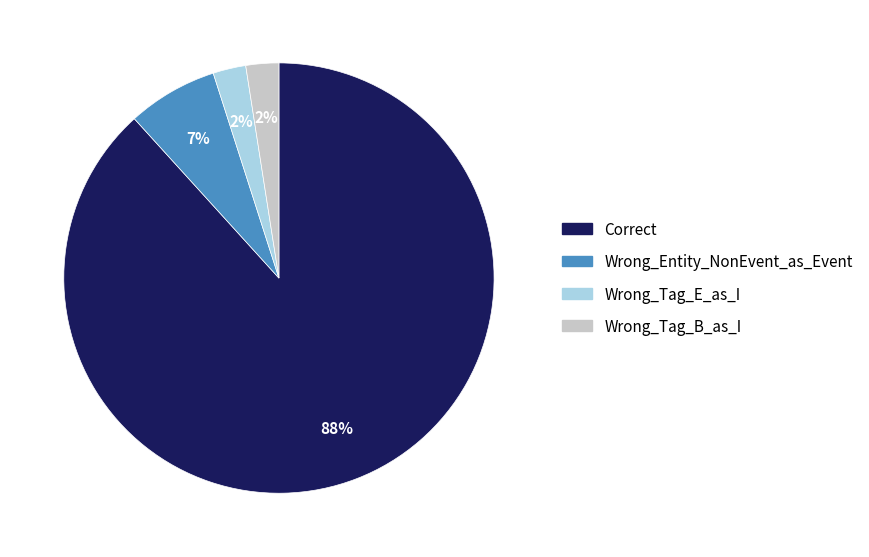

Combined, do Wrong_Tag_E_as_I and Wrong_Entity_NonEvent_as_Event account for over 50%?

No